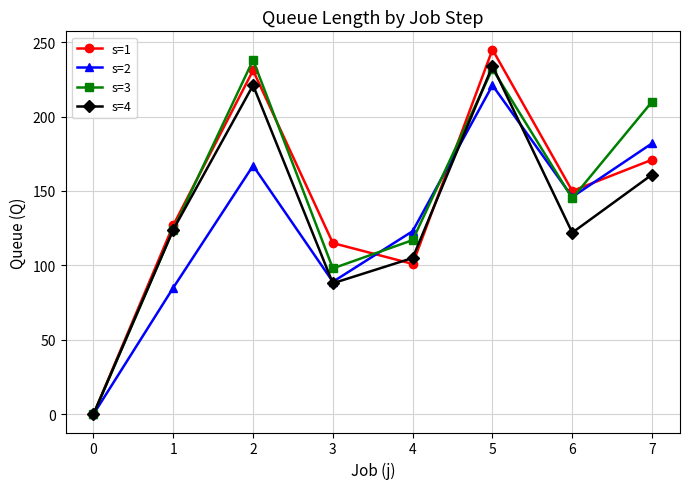

At how many categories does at least one series exceed 12?

7